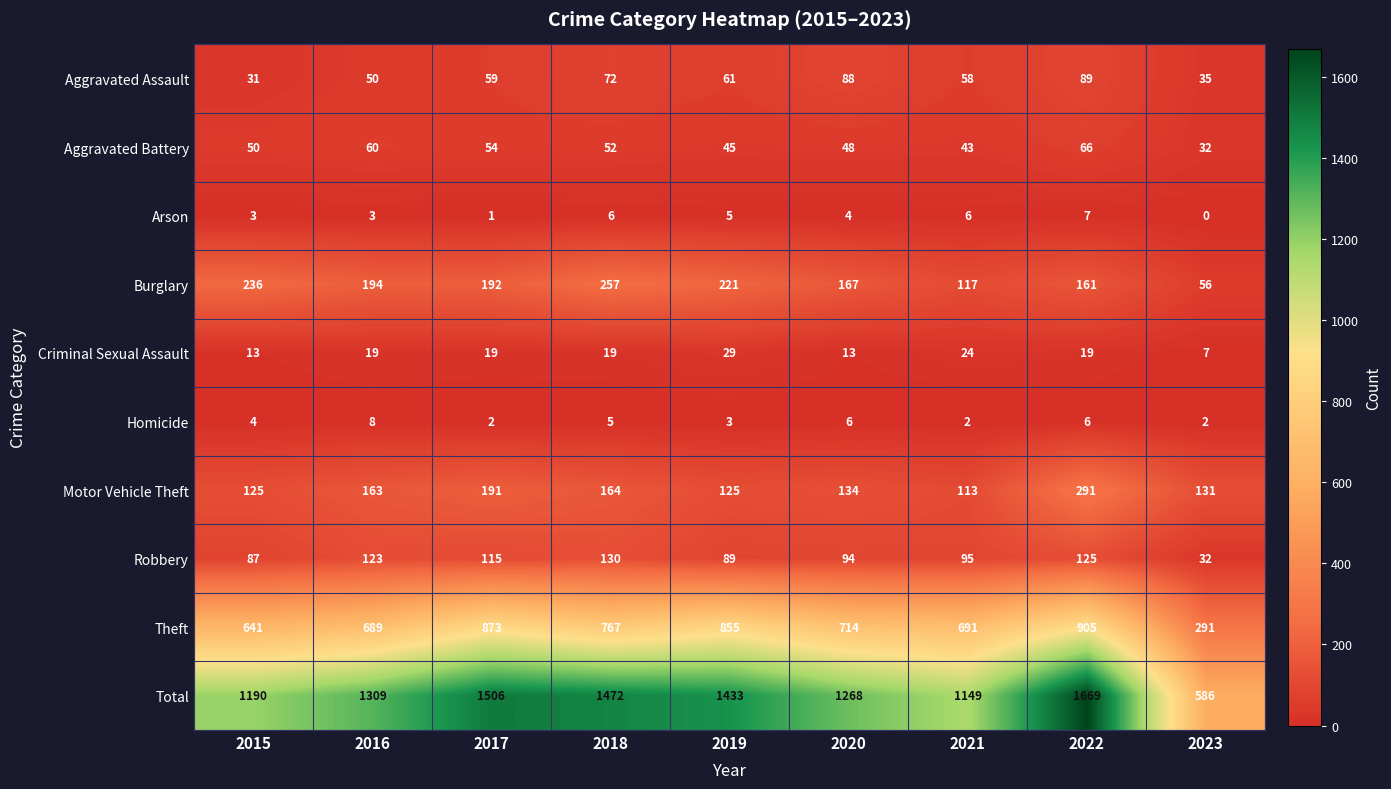

What is the approximate value of Robbery at 2021, to the nearest 10?

100